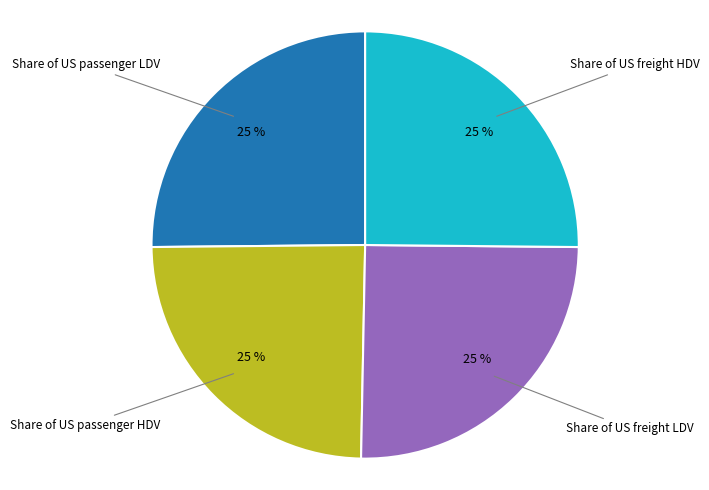

Does Share of US passenger LDV represent more than half of the total?

No